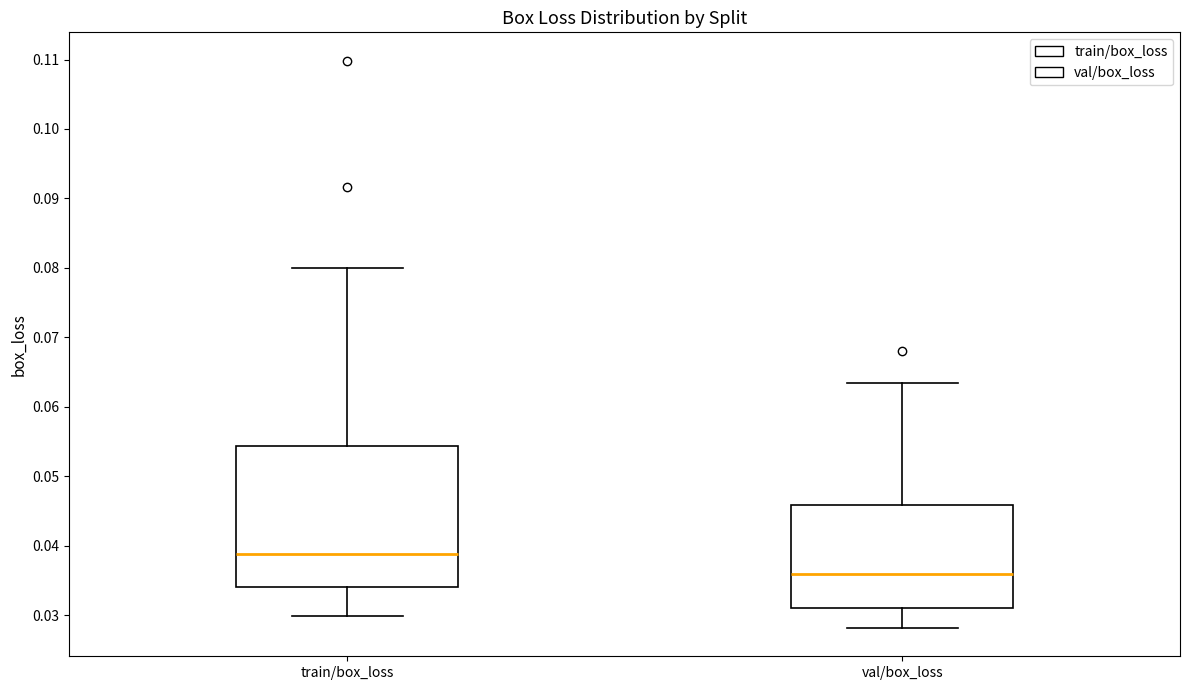

Comparing the boxes themselves (not the whiskers), which one is the tallest?

train/box_loss